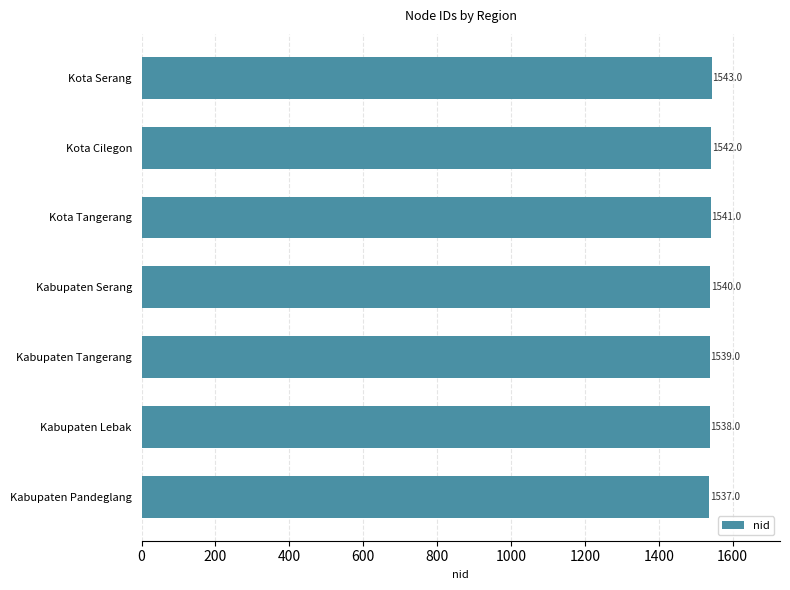

List the labels in order of value, smallest first.

Kabupaten Pandeglang, Kabupaten Lebak, Kabupaten Tangerang, Kabupaten Serang, Kota Tangerang, Kota Cilegon, Kota Serang